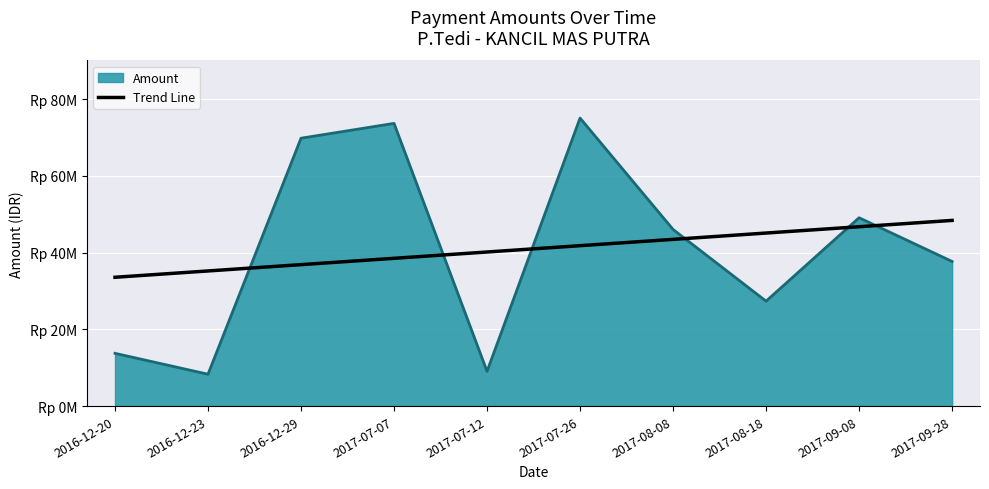

Does the chart display data point markers on the line(s)?

No